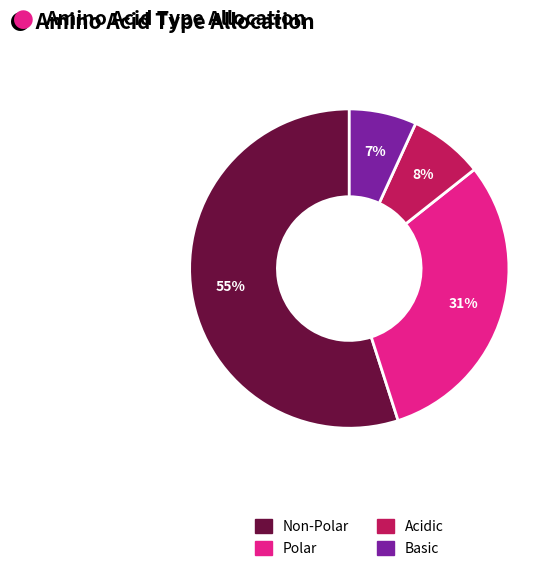

Between Acidic and Polar, which is larger?

Polar